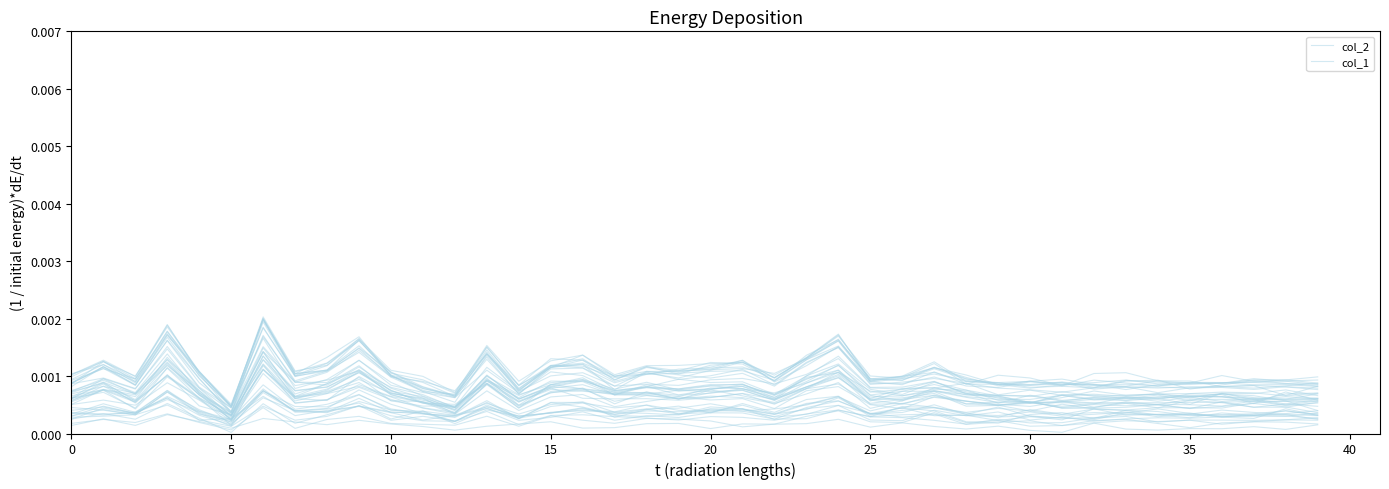

What are all the series names shown in the legend?

col_2, col_1